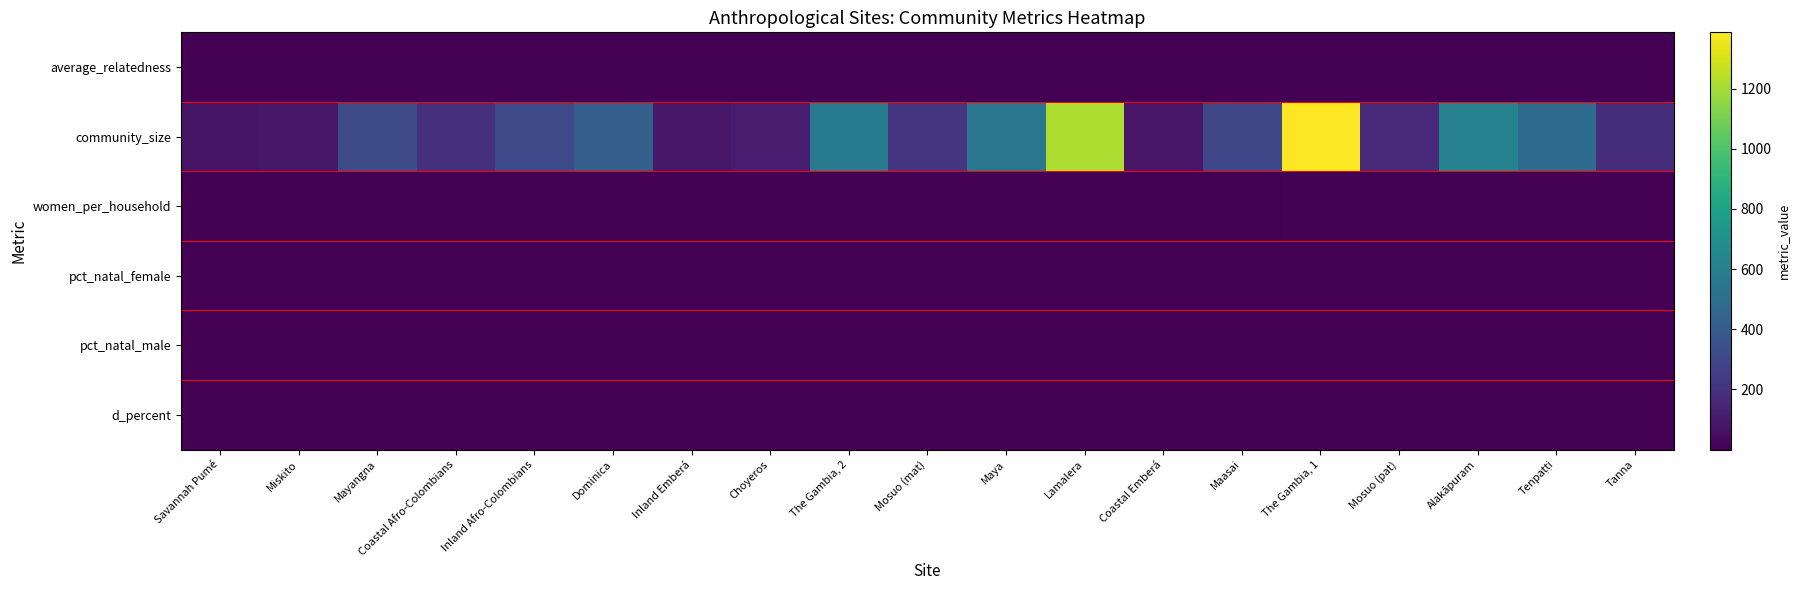

Between The Gambia, 2 and Miskito, which is larger?

Miskito